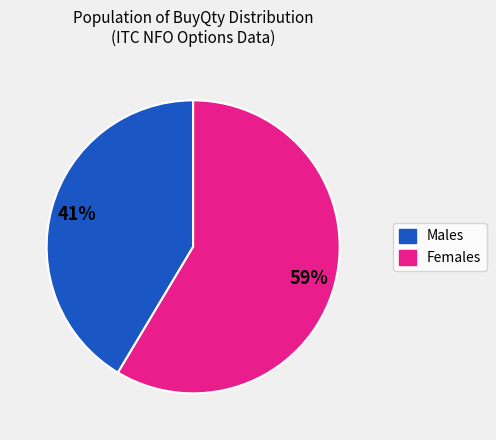

Is there any slice that represents more than half of the pie?

Yes